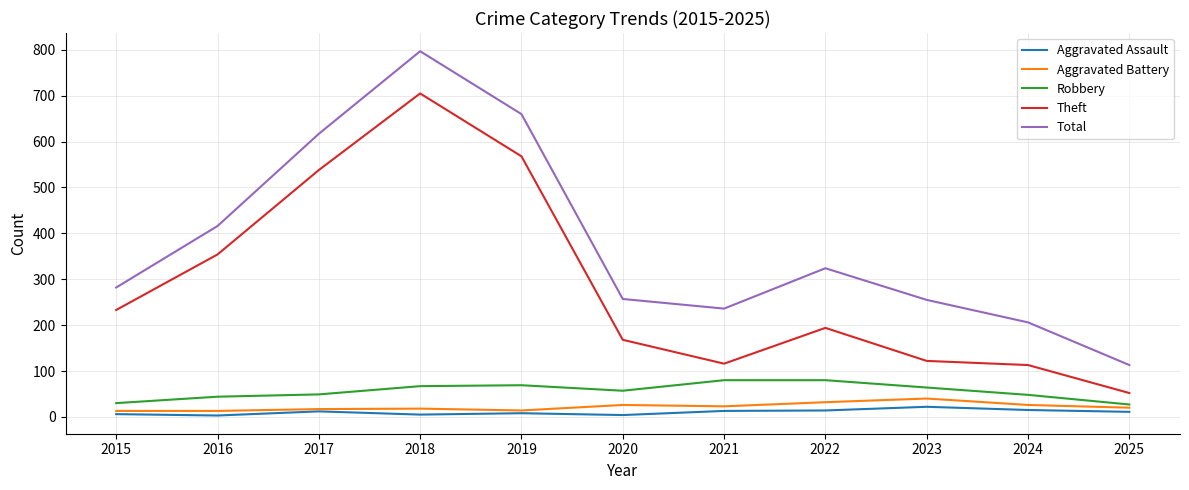

Is it true that Aggravated Battery equals 20 at 2025?

True